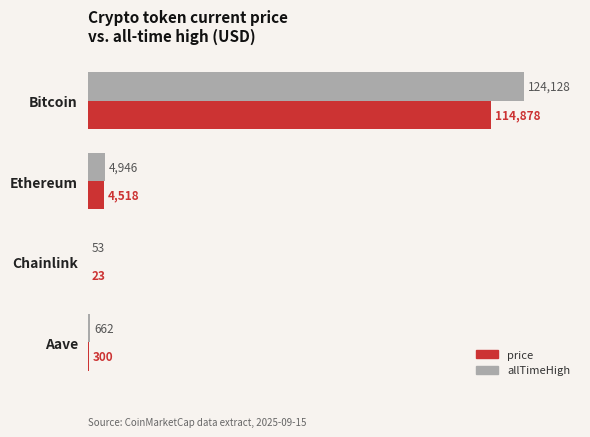

Count the number of categories in the chart.

4